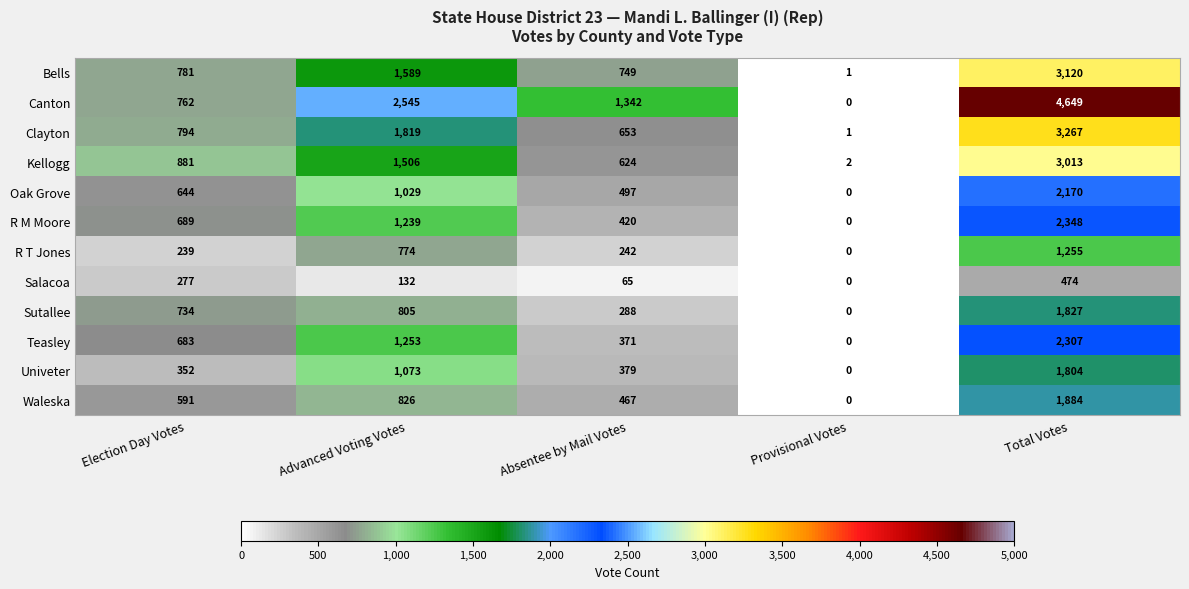

Between Absentee by Mail Votes and Total Votes, which series saw the biggest shift?

Canton